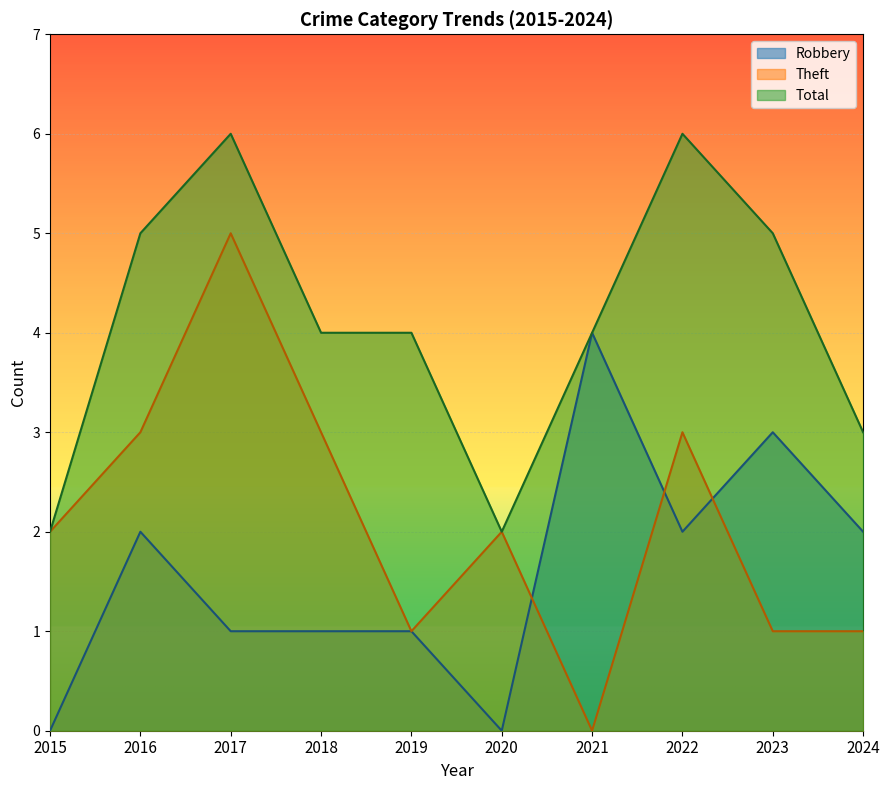

Where is the first local maximum for Total?

2017